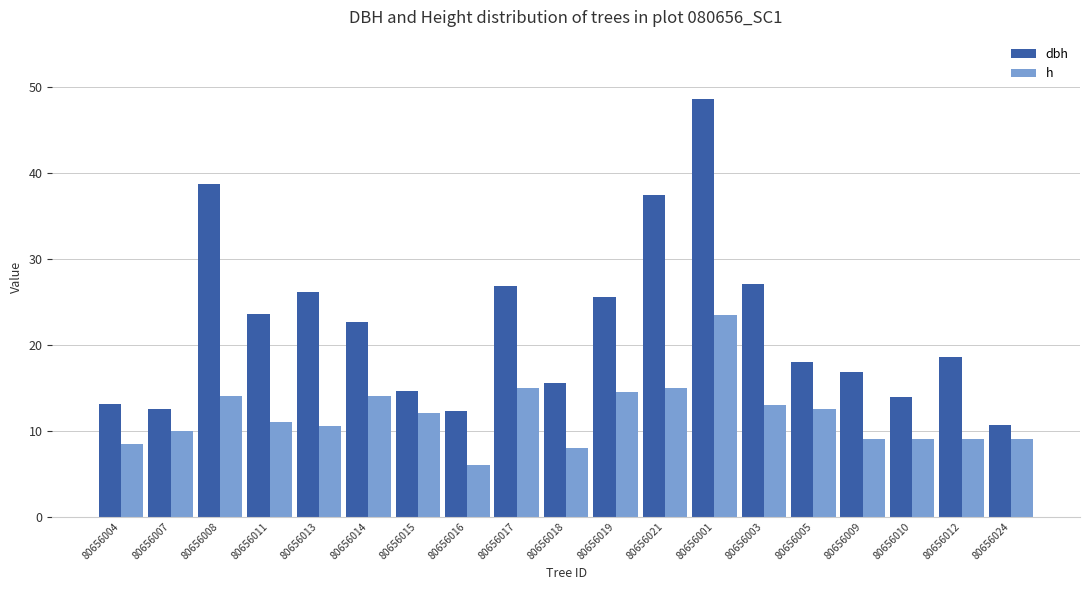

What is the difference between the h values at 80656013 and 80656016?

4.5